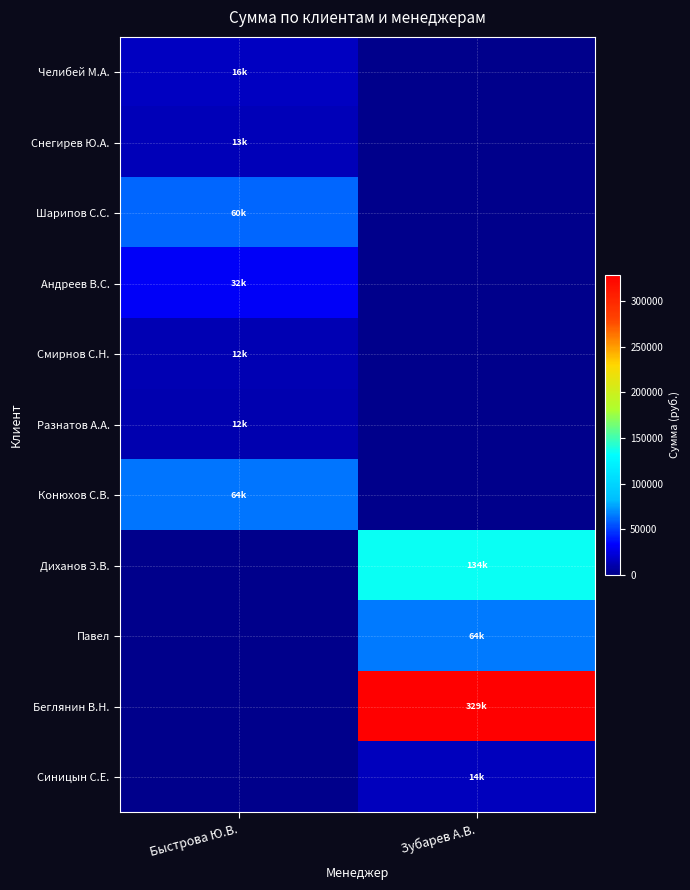

Reading right to left, list all the values displayed in this chart.

Челибей М.А.: Зубарев А.В.=0.0	Быстрова Ю.В.=16500.0
Снегирев Ю.А.: Зубарев А.В.=0.0	Быстрова Ю.В.=13230.0
Шарипов С.С.: Зубарев А.В.=0.0	Быстрова Ю.В.=59770.0
Андреев В.С.: Зубарев А.В.=0.0	Быстрова Ю.В.=31600.0
Смирнов С.Н.: Зубарев А.В.=0.0	Быстрова Ю.В.=12068.6
Разнатов А.А.: Зубарев А.В.=0.0	Быстрова Ю.В.=11560.0
Конюхов С.В.: Зубарев А.В.=0.0	Быстрова Ю.В.=63897.0
Диханов Э.В.: Зубарев А.В.=134017.8	Быстрова Ю.В.=0.0
Павел: Зубарев А.В.=64336.0	Быстрова Ю.В.=0.0
Беглянин В.Н.: Зубарев А.В.=329393.0	Быстрова Ю.В.=0.0
Синицын С.Е.: Зубарев А.В.=14253.0	Быстрова Ю.В.=0.0